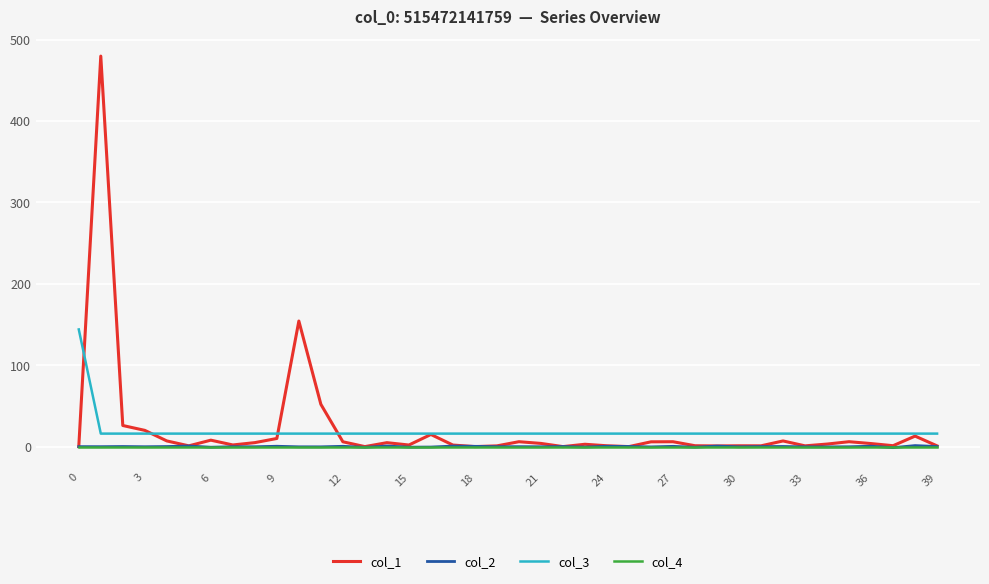

Which series has the largest range (max minus min)?

col_1